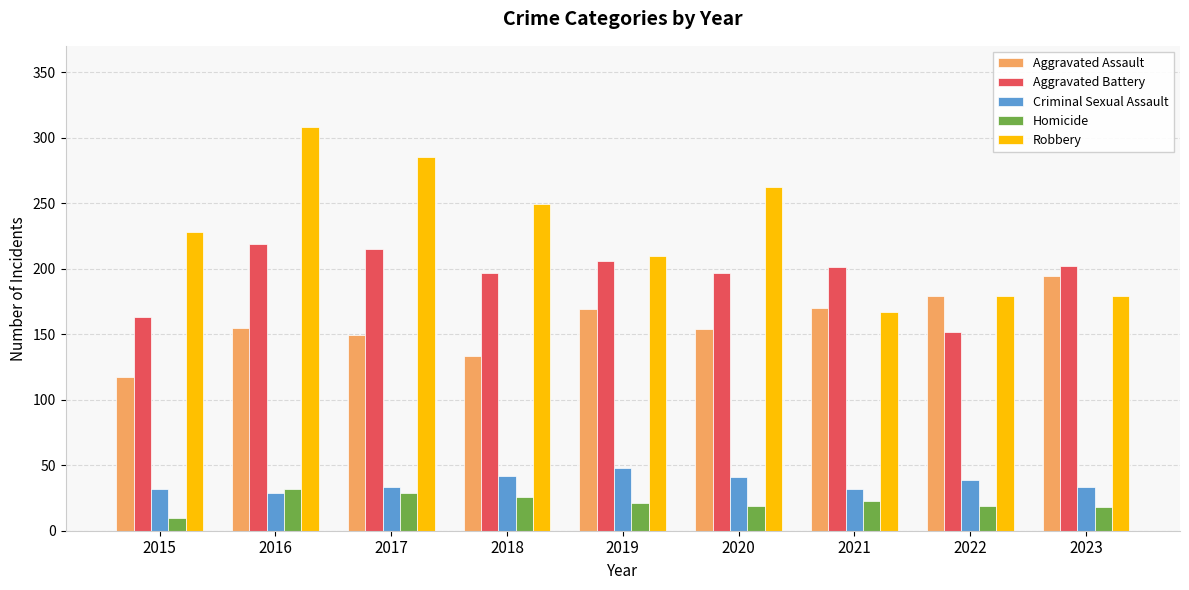

Read the Robbery value at 2018, to the nearest 5.

250